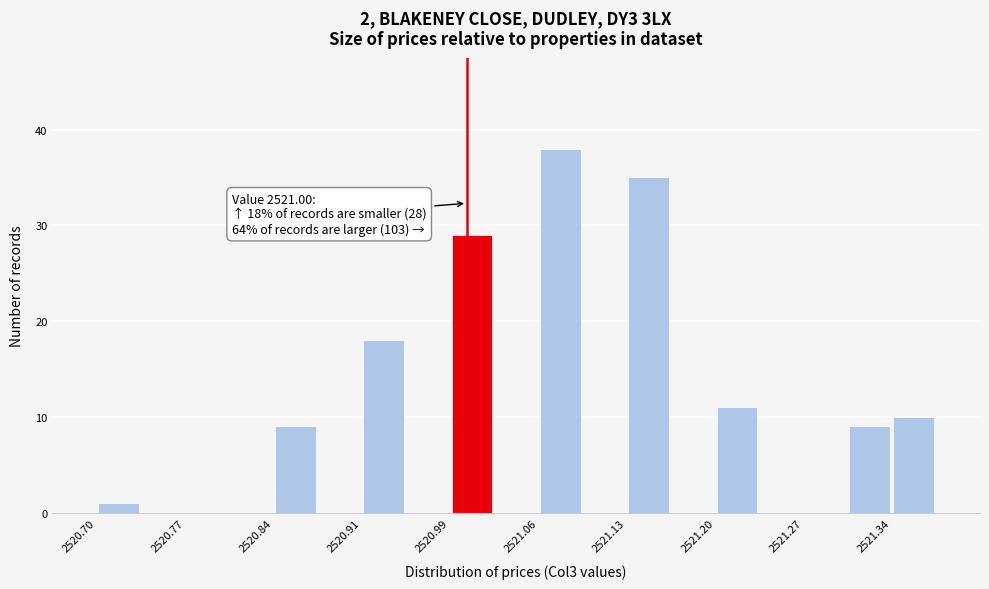

Around what value on the x-axis is the tallest bar? Give the approximate position of its centre, as read against the axis.

2521.08